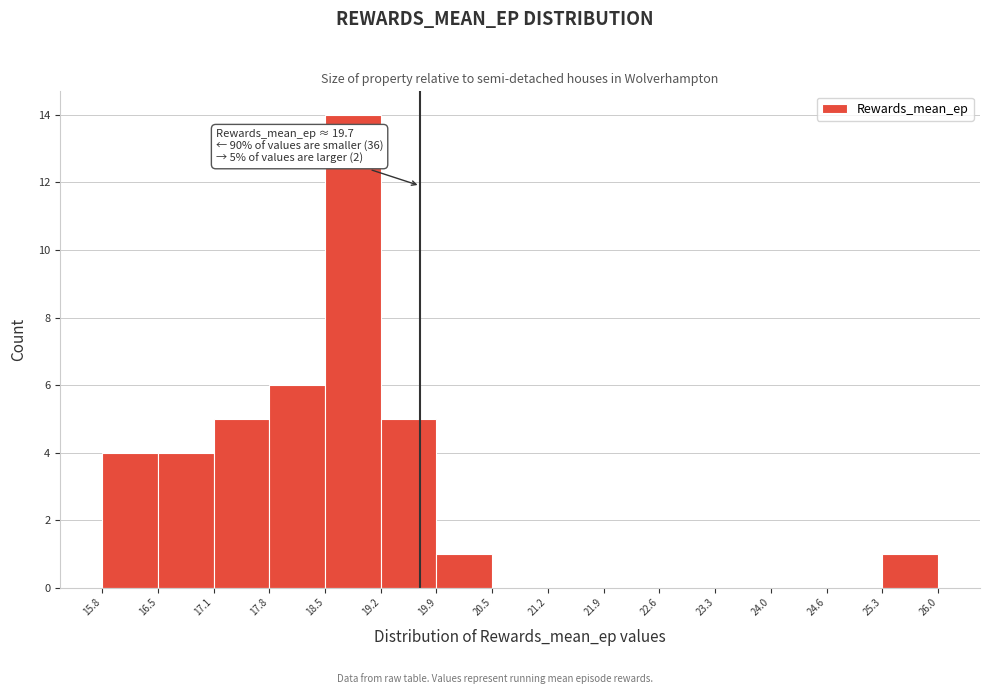

Which range on the x-axis has the tallest bar?

18.5 to 19.2